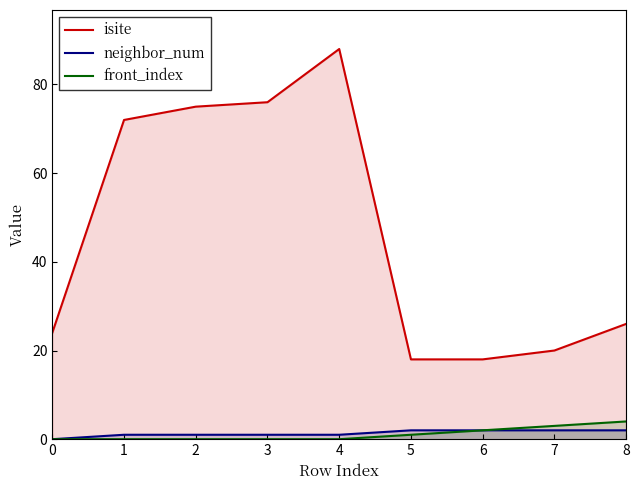

Is it true that isite equals 20 at 7?

True